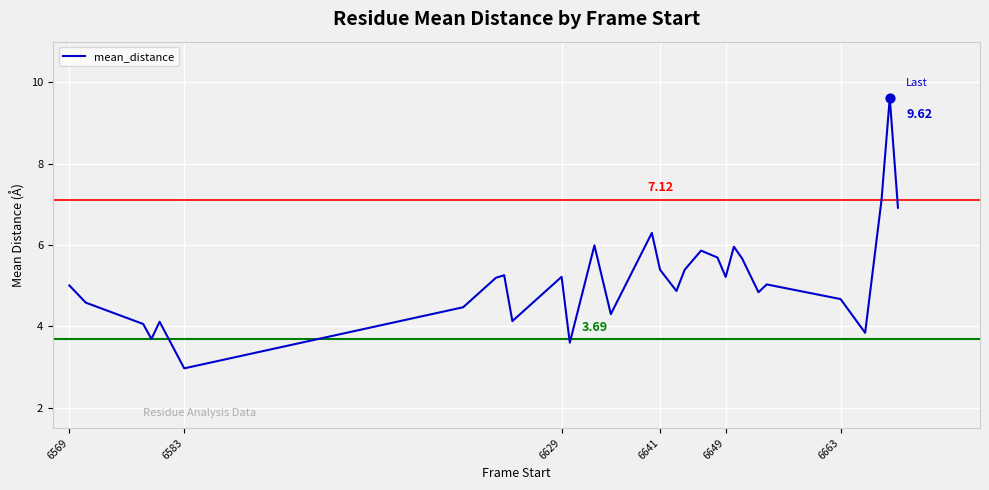

What is the difference between the maximum and minimum values?

6.6